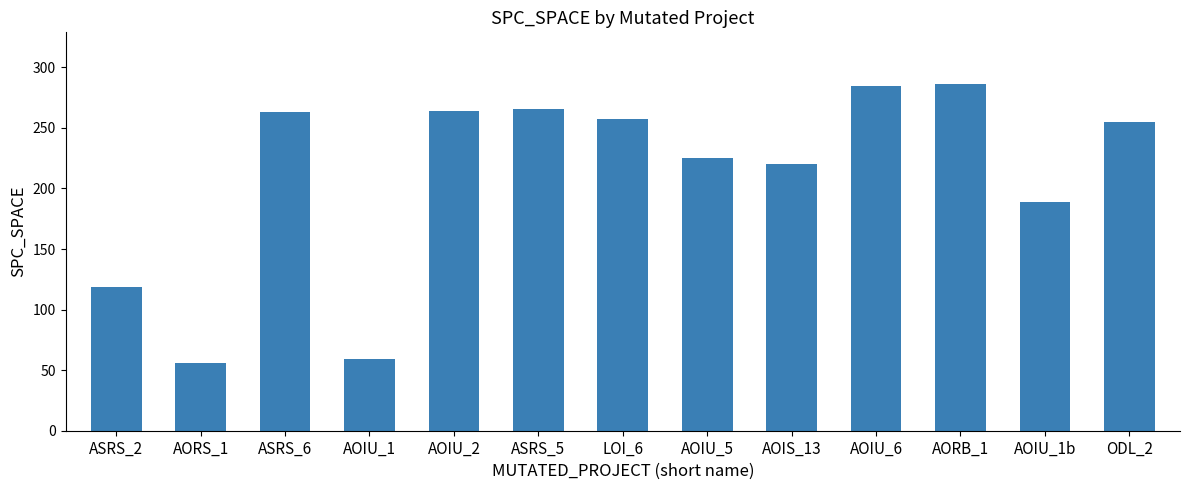

What is the label of the 5th bar from the left?

AOIU_2